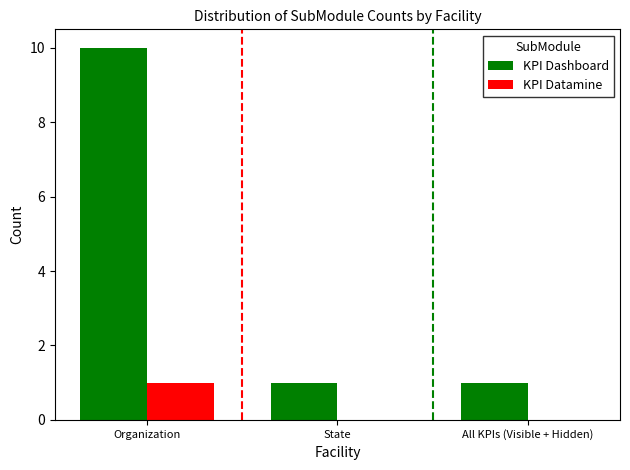

Which category has the highest value in the KPI Datamine series?

Organization